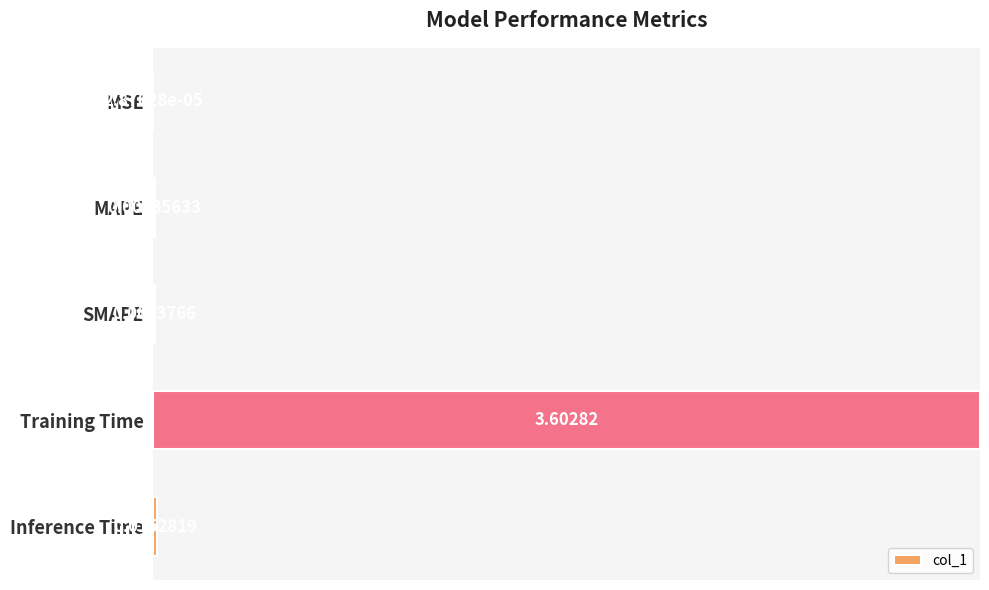

What is the sum of the values at Training Time and MSE?

1.0